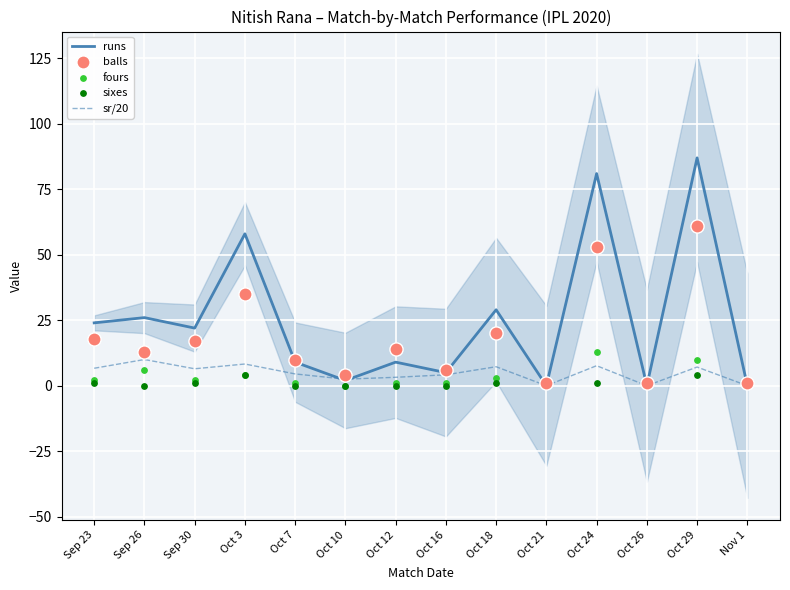

Which series has the largest total across all categories?

runs